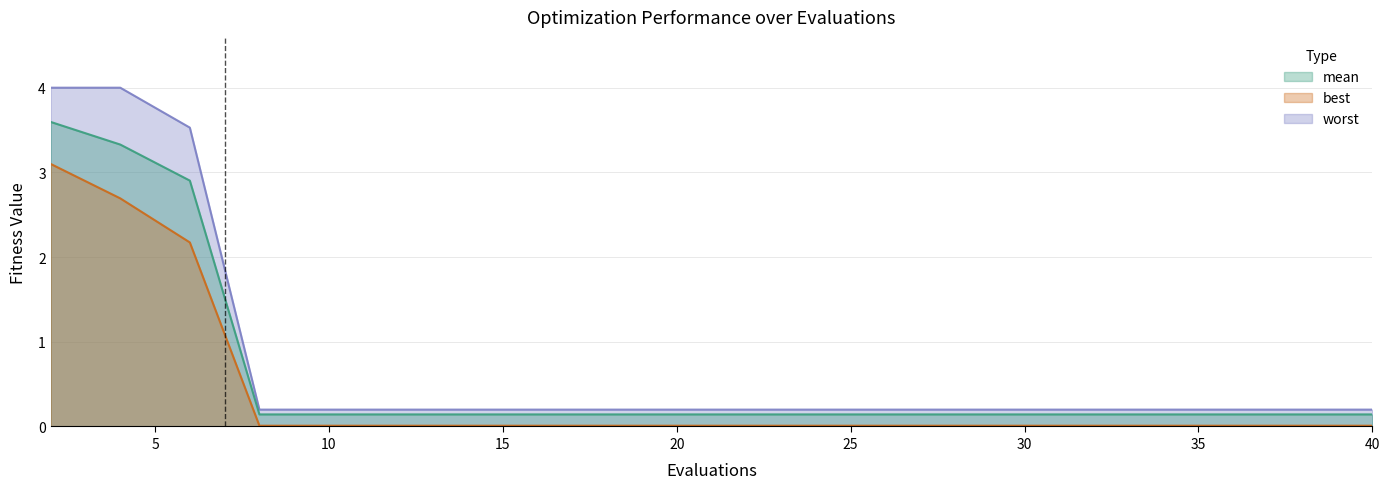

Rank the series at 36 from lowest to highest value.

best, mean, worst